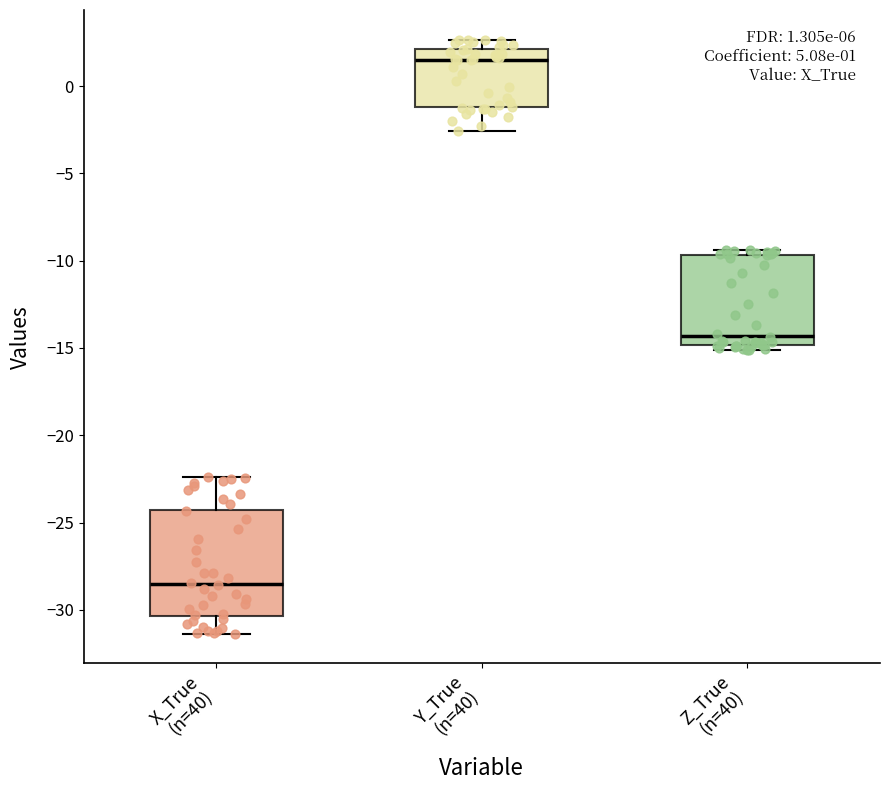

Which box's median line is the lowest?

X_True (n=40)